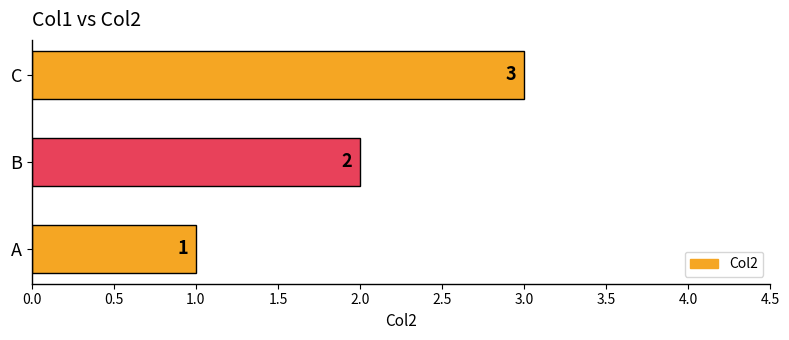

What is the difference between the second highest and minimum values?

1